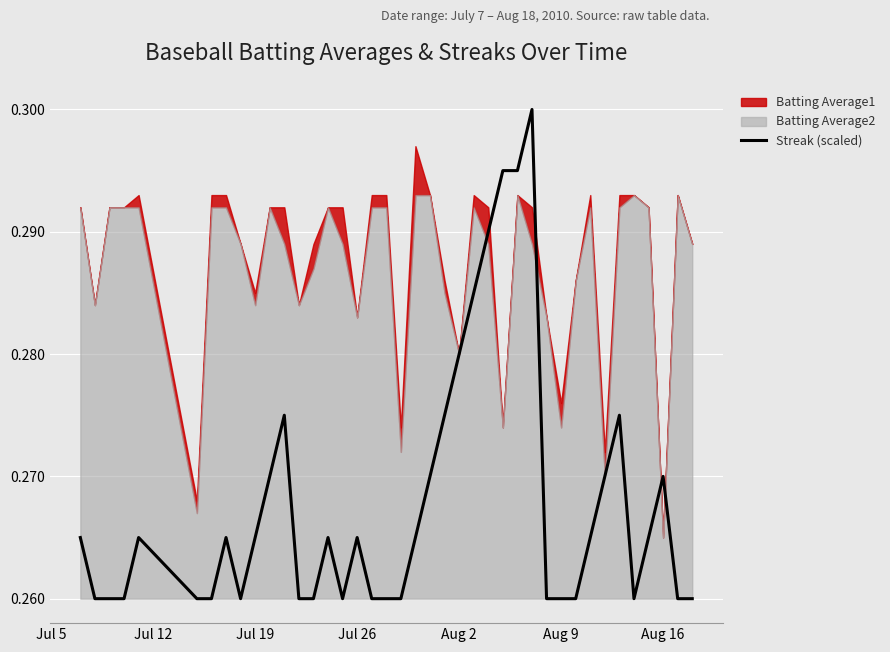

How many points are lower than both their immediate neighbors (excluding endpoints)?

3